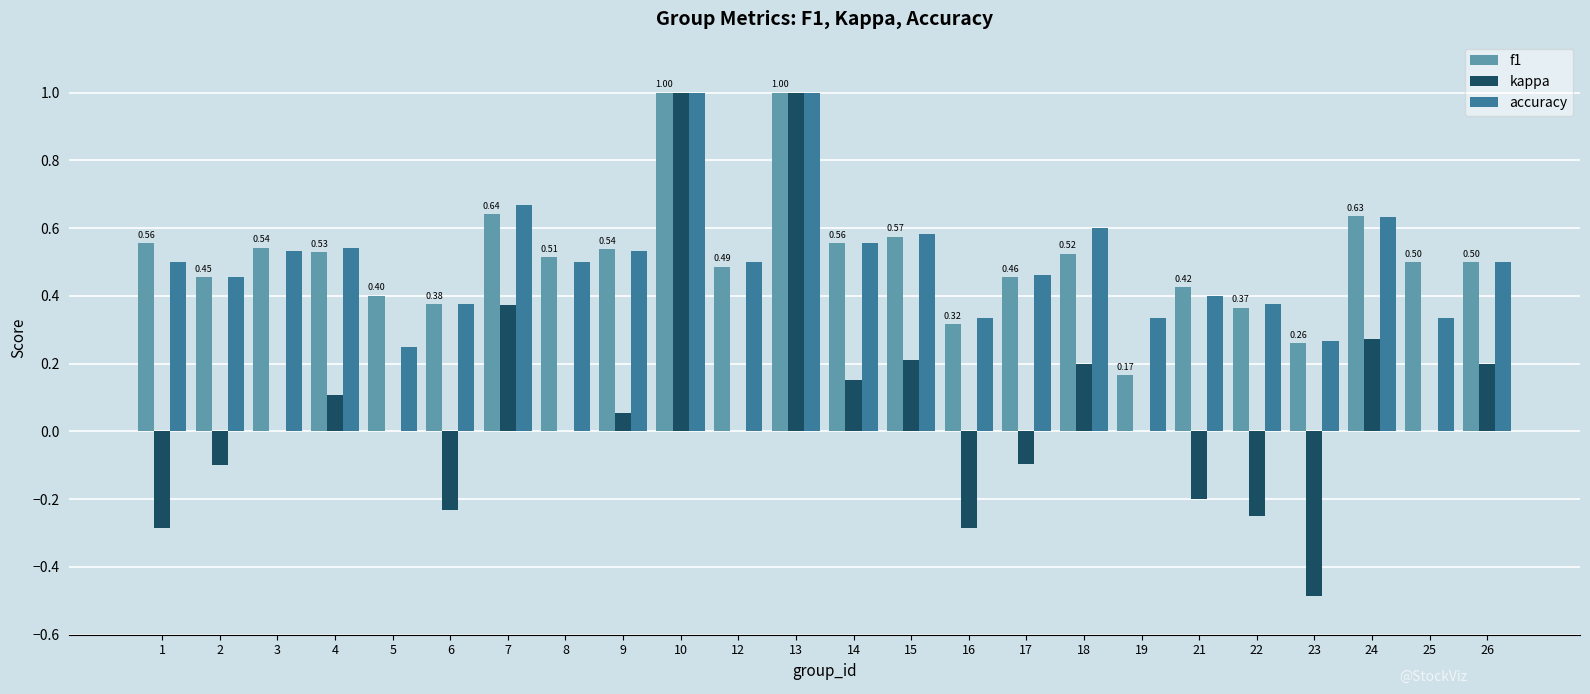

Where is accuracy nearest to the value 0?

5